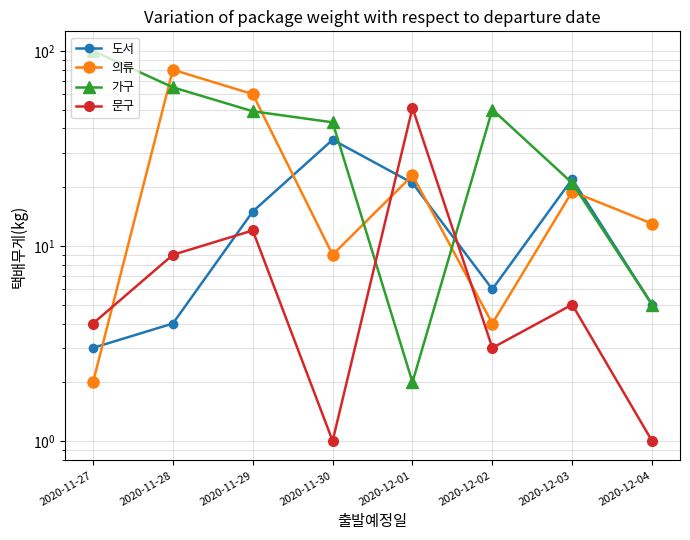

What is the minimum value for 문구?

1